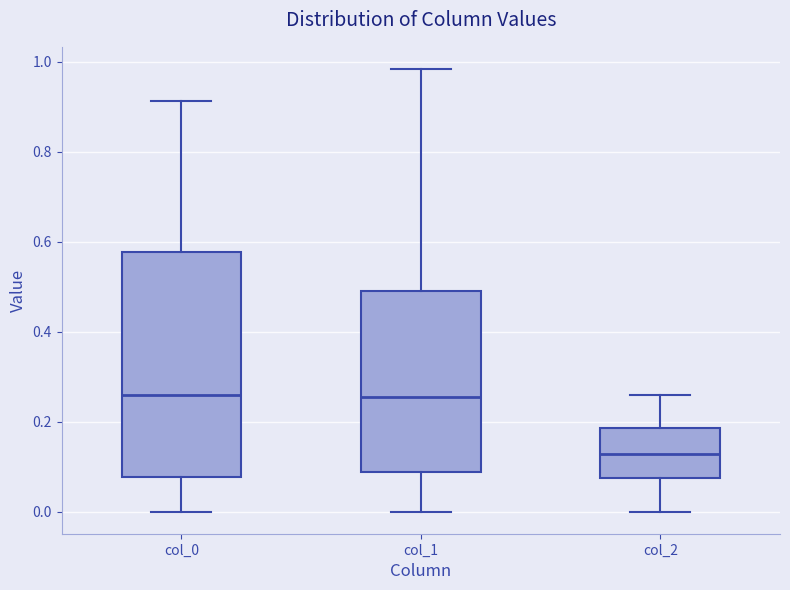

Reading left to right, transcribe this box plot: for each box, give where its median line is, the range the box spans, and where its two whiskers end, as read against the y-axis. The values are not printed on the chart, so give them approximately, as read against the axis.

col_0: median 0.26, box 0.08 to 0.58, whiskers 0.00 to 0.92
col_1: median 0.26, box 0.08 to 0.48, whiskers 0.00 to 0.98
col_2: median 0.12, box 0.08 to 0.18, whiskers 0.00 to 0.26